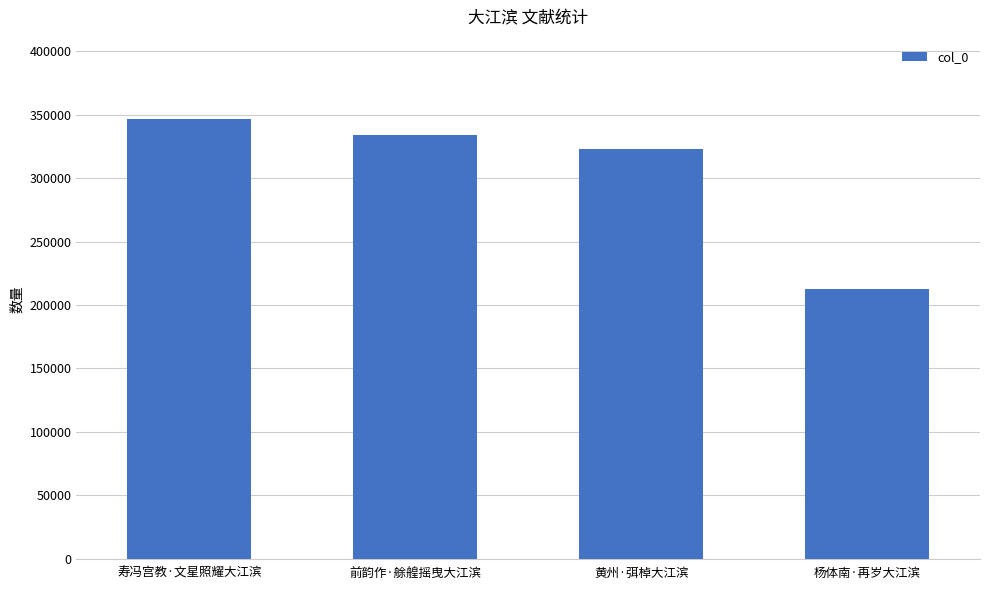

Rank the categories by value from highest to lowest.

寿冯宫教·文星照耀大江滨, 前韵作·艅艎摇曳大江滨, 黄州·弭棹大江滨, 杨体南·再岁大江滨